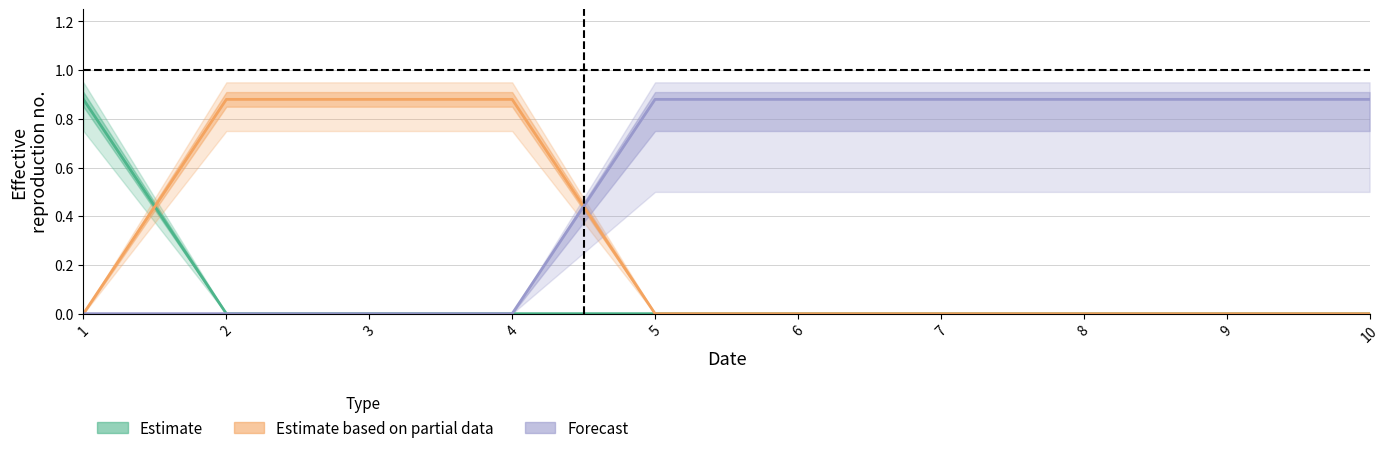

Which category has the lowest value in the Estimate series?

2